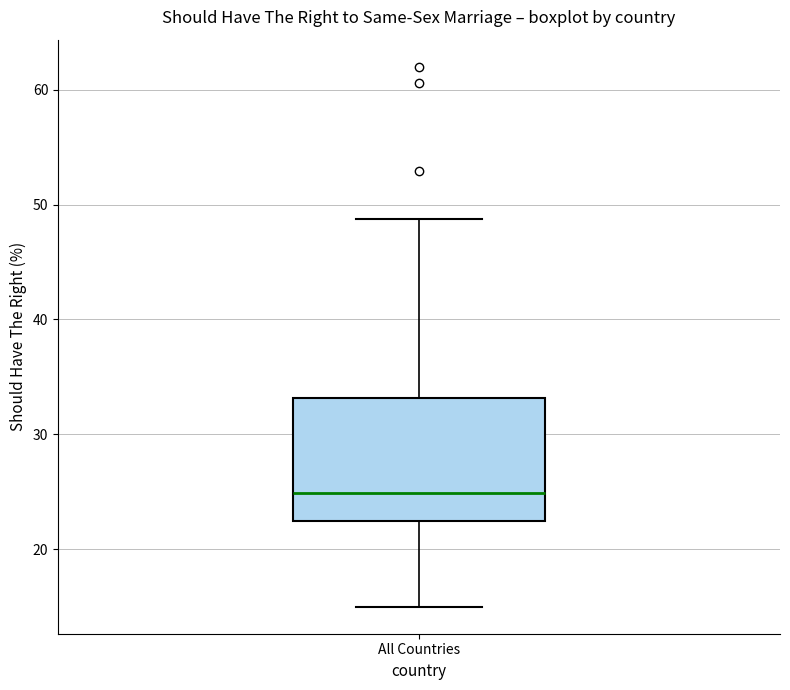

Transcribe this box plot: give where the median line is, the range the box spans, and where the two whiskers end, as read against the y-axis. The values are not printed on the chart, so give them approximately, as read against the axis.

median 25, box 22 to 33, whiskers 15 to 49